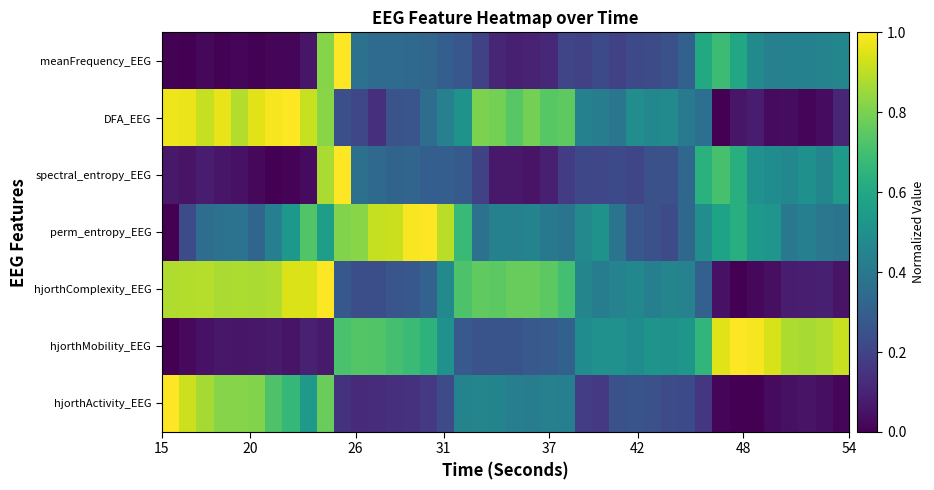

Reading right to left, extract all data points from this chart.

hjorthActivity_EEG: 0.0	0.0	0.1	0.0	0.0	0.0	0.0	0.0	0.2	0.2	0.2	0.2	0.3	0.2	0.2	0.2	0.4	0.4	0.4	0.4	0.4	0.5	0.4	0.2	0.2	0.1	0.1	0.1	0.1	0.1	0.8	0.5	0.7	0.7	0.8	0.8	0.8	0.9	0.9	1.0
hjorthMobility_EEG: 0.9	0.9	0.9	0.9	0.9	1.0	1.0	1.0	0.7	0.5	0.5	0.5	0.5	0.5	0.5	0.5	0.3	0.3	0.3	0.3	0.3	0.3	0.3	0.5	0.6	0.7	0.7	0.7	0.7	0.7	0.1	0.1	0.1	0.1	0.1	0.1	0.1	0.0	0.0	0.0
hjorthComplexity_EEG: 0.1	0.1	0.1	0.1	0.0	0.0	0.0	0.0	0.3	0.4	0.5	0.4	0.5	0.4	0.4	0.5	0.7	0.7	0.8	0.8	0.7	0.8	0.7	0.5	0.3	0.3	0.3	0.2	0.2	0.3	1.0	0.9	0.9	0.9	0.9	0.9	0.9	0.9	0.9	0.9
perm_entropy_EEG: 0.4	0.4	0.4	0.4	0.5	0.5	0.6	0.6	0.5	0.3	0.2	0.2	0.3	0.4	0.5	0.5	0.4	0.4	0.4	0.4	0.4	0.4	0.7	0.9	1.0	1.0	0.9	0.9	0.8	0.8	0.6	0.7	0.5	0.4	0.3	0.4	0.4	0.4	0.2	0.0
spectral_entropy_EEG: 0.5	0.5	0.5	0.5	0.5	0.5	0.6	0.7	0.6	0.3	0.2	0.2	0.2	0.2	0.2	0.2	0.2	0.1	0.1	0.1	0.1	0.2	0.3	0.3	0.3	0.3	0.3	0.3	0.4	1.0	0.9	0.0	0.0	0.0	0.0	0.0	0.1	0.1	0.1	0.1
DFA_EEG: 0.1	0.0	0.0	0.0	0.0	0.1	0.1	0.0	0.4	0.4	0.5	0.5	0.5	0.4	0.4	0.4	0.8	0.7	0.8	0.7	0.8	0.8	0.5	0.4	0.4	0.3	0.3	0.1	0.2	0.2	0.8	0.9	1.0	1.0	1.0	0.9	1.0	0.9	1.0	1.0
meanFrequency_EEG: 0.5	0.4	0.4	0.4	0.4	0.5	0.6	0.7	0.6	0.3	0.2	0.2	0.2	0.2	0.2	0.2	0.2	0.1	0.1	0.1	0.1	0.2	0.3	0.3	0.3	0.3	0.3	0.3	0.4	1.0	0.8	0.1	0.0	0.0	0.0	0.0	0.0	0.0	0.0	0.0